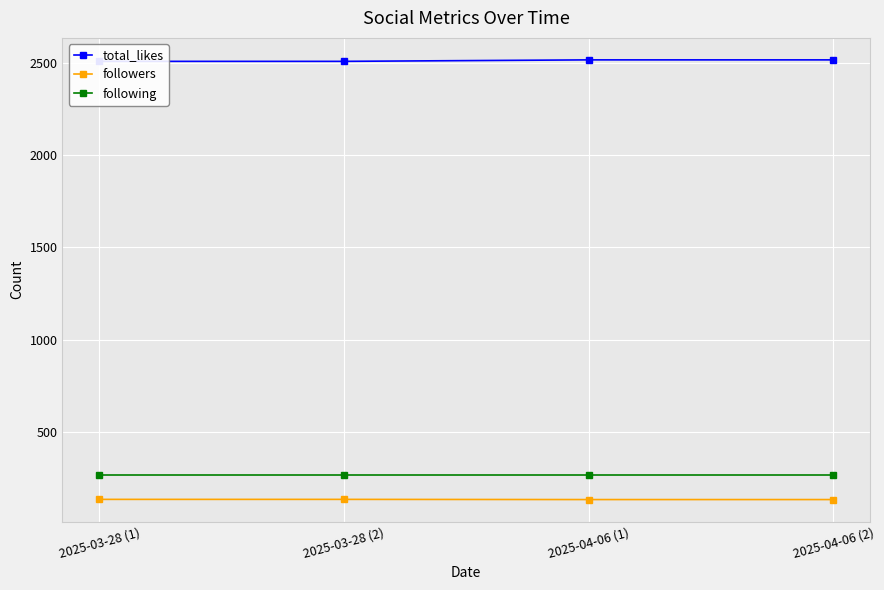

The following series shows 271 at 2025-04-06 (1). True or false?

True